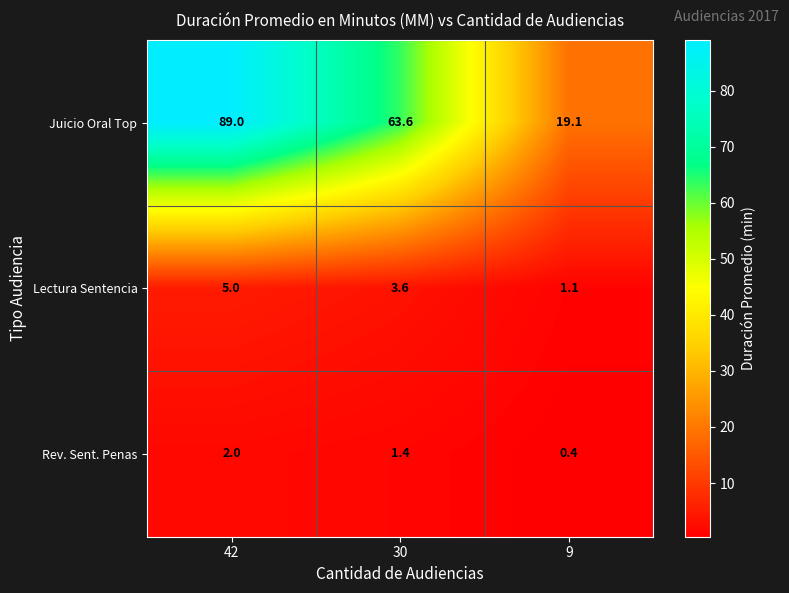

What value does the Juicio Oral Top series have at 30?

63.6